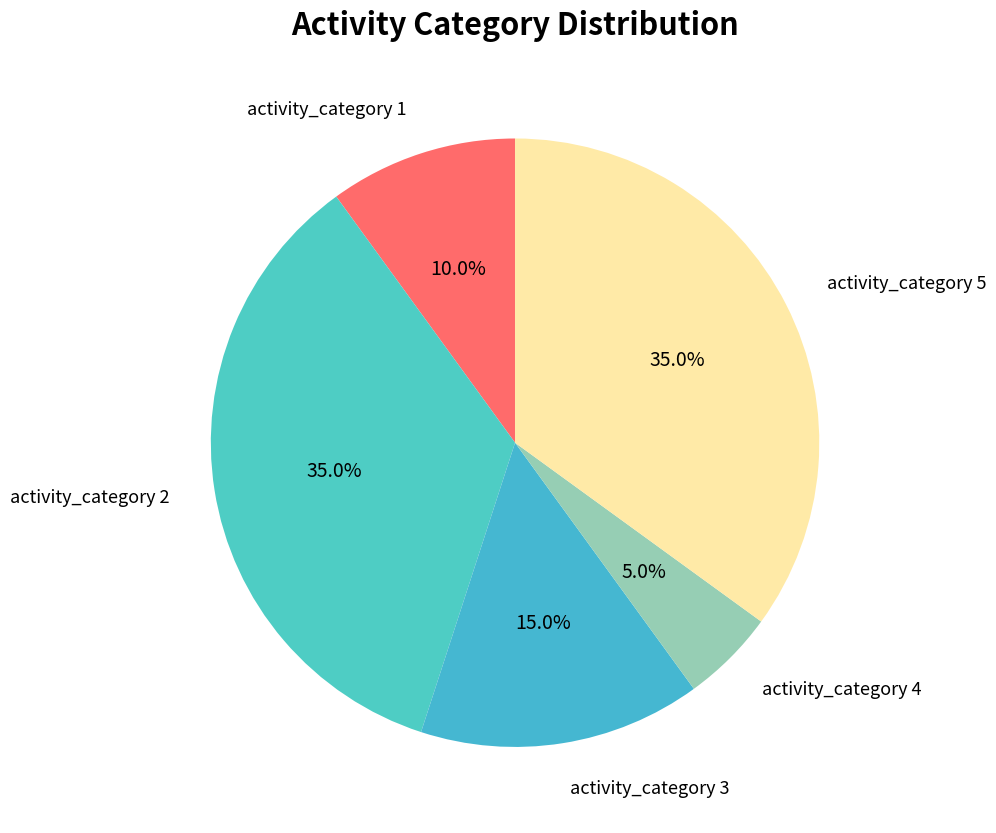

Between activity_category 5 and activity_category 3, which is larger?

activity_category 5